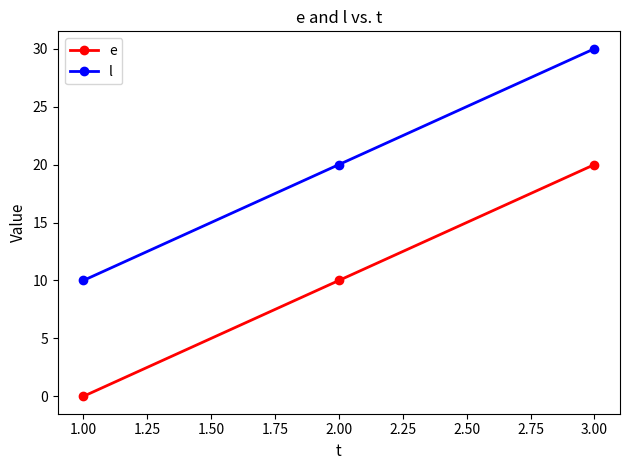

List the series in order of their overall mean, lowest first.

e, l